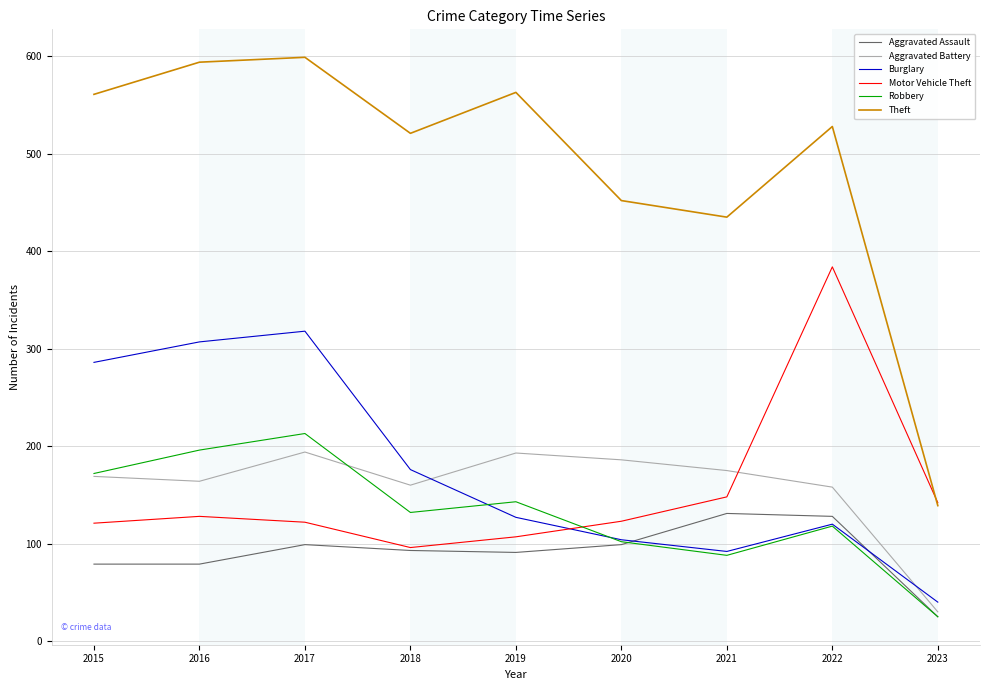

At how many categories does at least one series exceed 510?

6